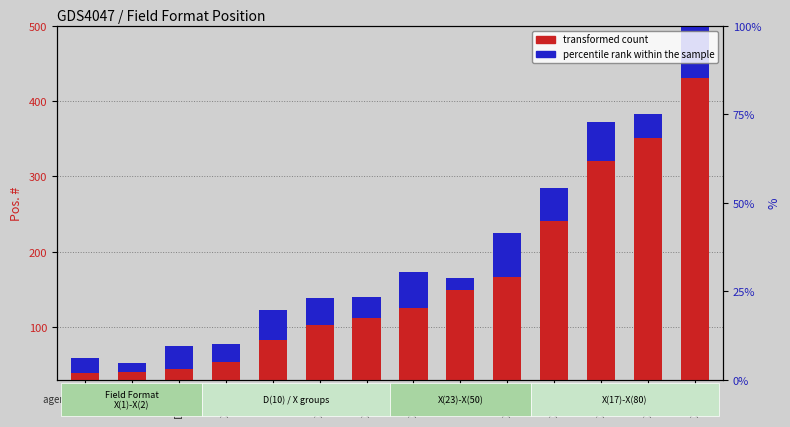

Is the value of percentile rank within the sample at X(30) greater than the value of transformed count at D(10)?

No